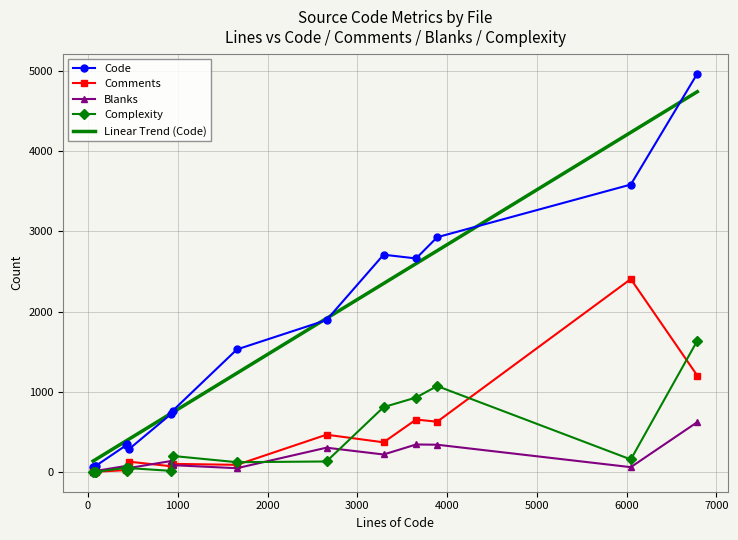

What is the greatest value displayed?

4968